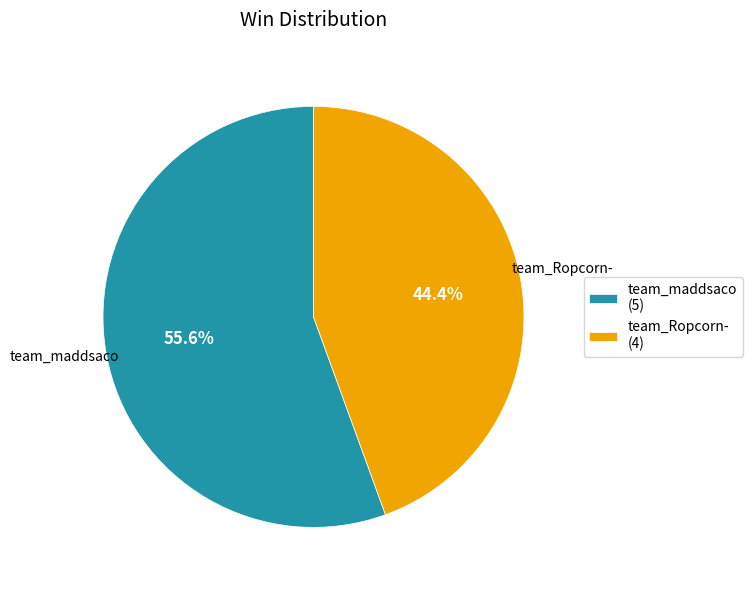

How many slices are in this pie chart?

2